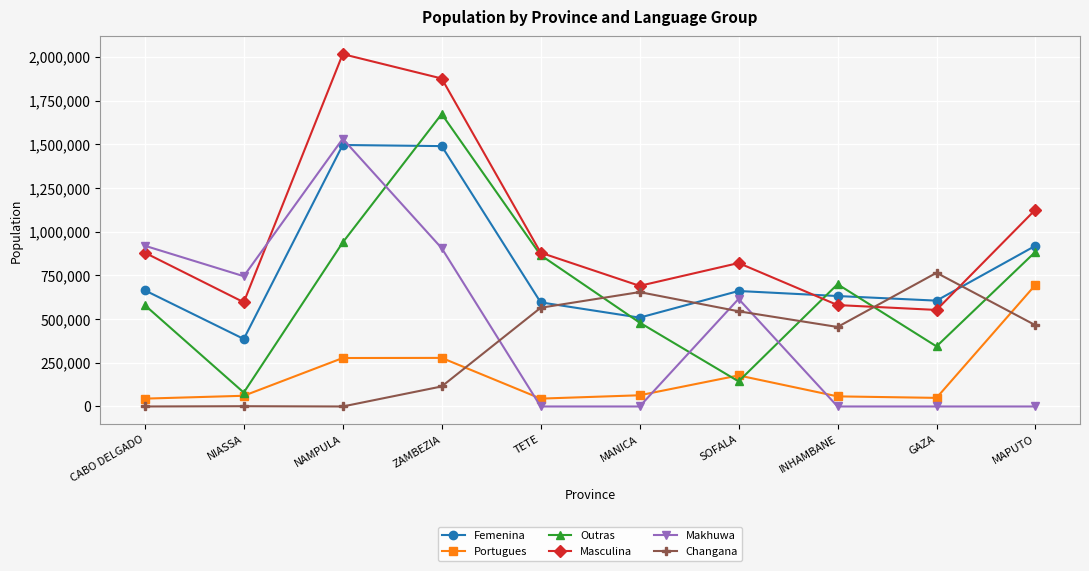

How many interior local peaks does the Femenina series have?

2